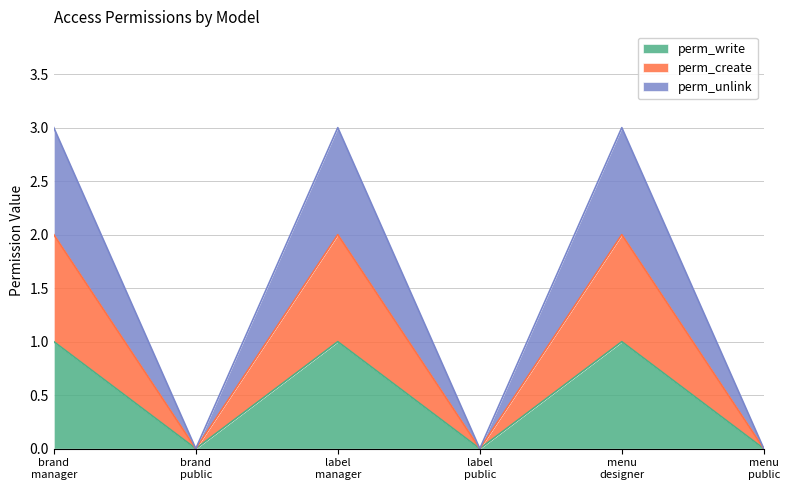

Reading left to right, extract all data points from this chart.

perm_write: 1	0	1	0	1	0
perm_create: 2	0	2	0	2	0
perm_unlink: 3	0	3	0	3	0